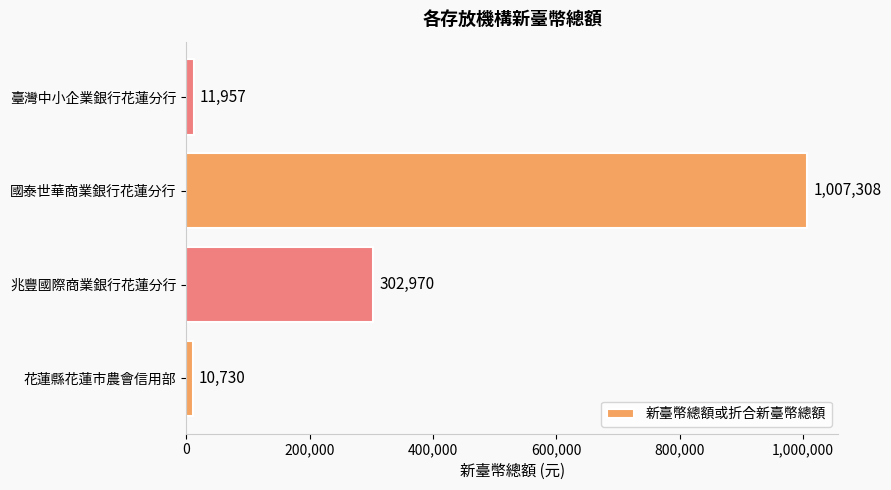

True or false: the data shows 245246 at 國泰世華商業銀行花蓮分行.

False